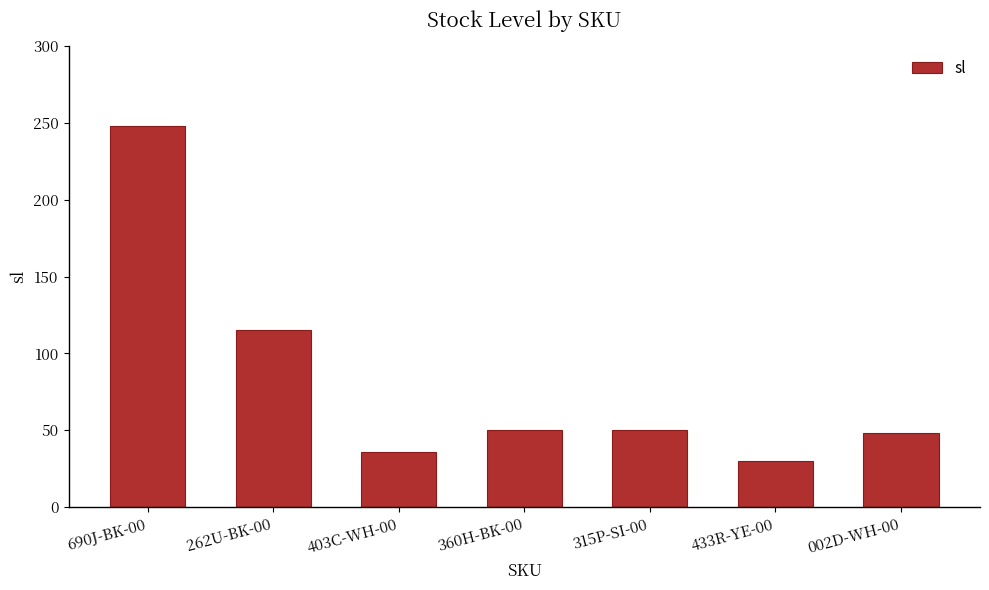

Reading right to left, transcribe all the data shown in this chart.

002D-WH-00=48	433R-YE-00=30	315P-SI-00=50	360H-BK-00=50	403C-WH-00=36	262U-BK-00=115	690J-BK-00=248